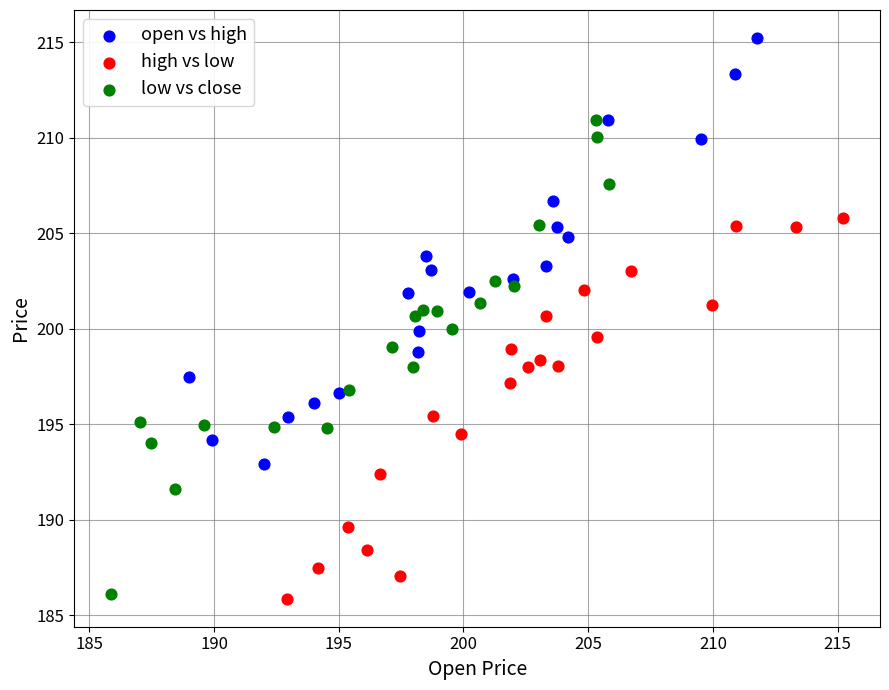

Which series reaches the maximum Y coordinate?

open vs high